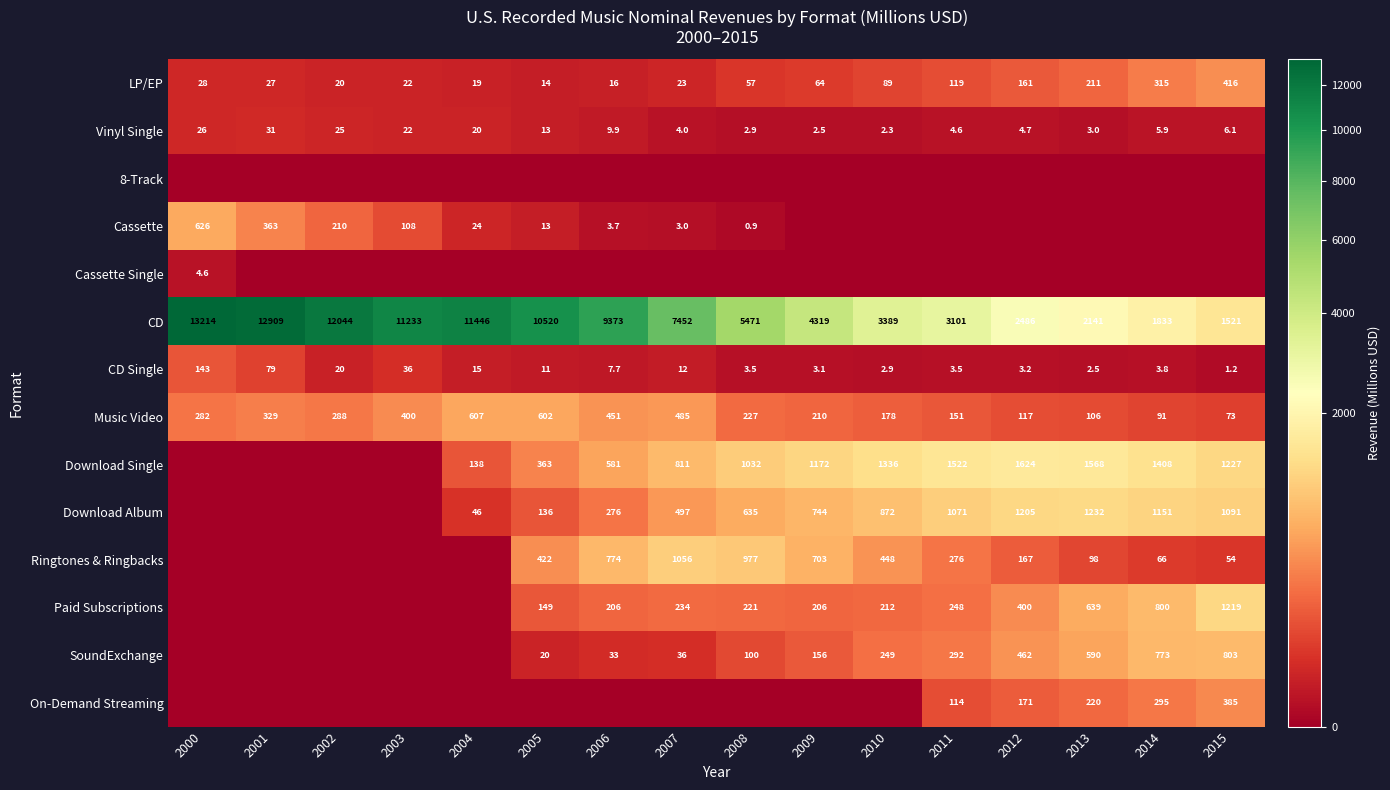

Which label corresponds to the largest value in the chart?

2000